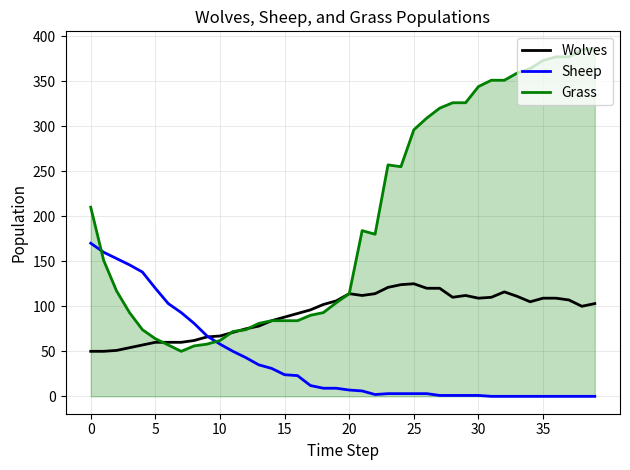

What is the difference between the maximum and minimum values in the Sheep series?

170